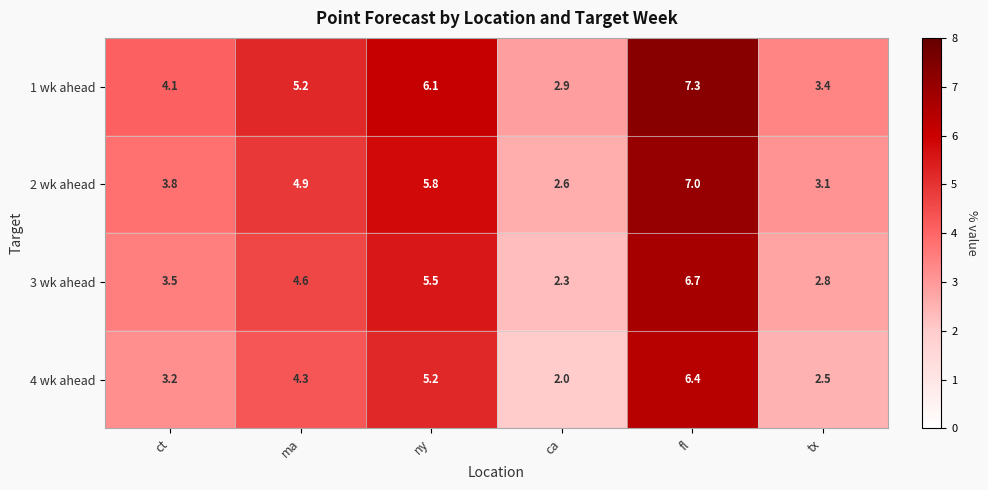

Where is 4 wk ahead nearest to the value 4?

ma